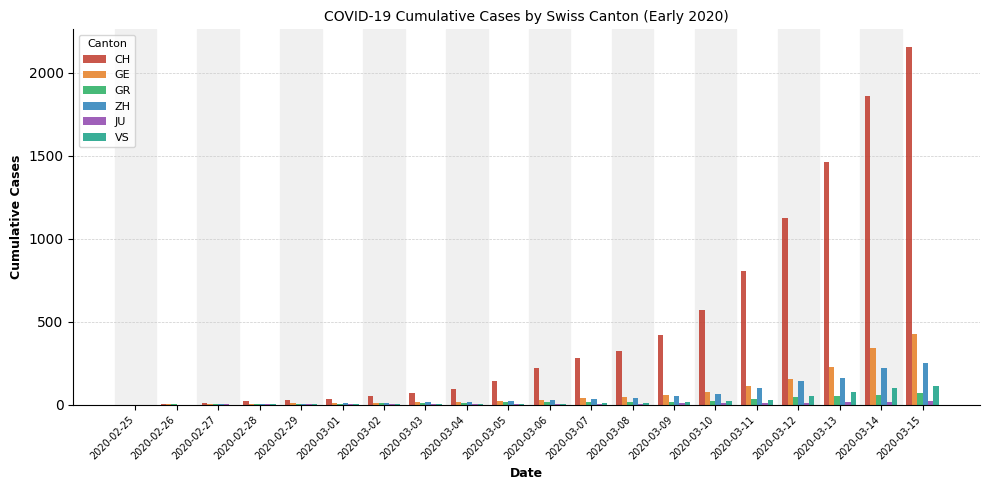

Does the chart contain stacked bars?

No